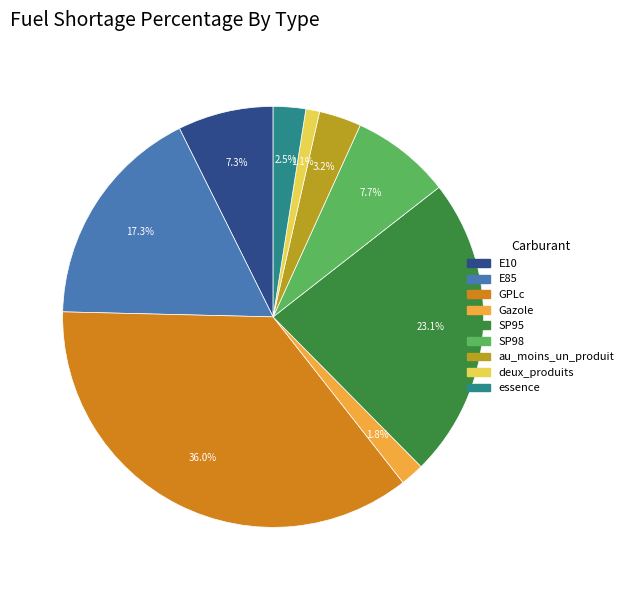

To the nearest percent, what is the difference between the Gazole and deux_produits slice percentages?

1%